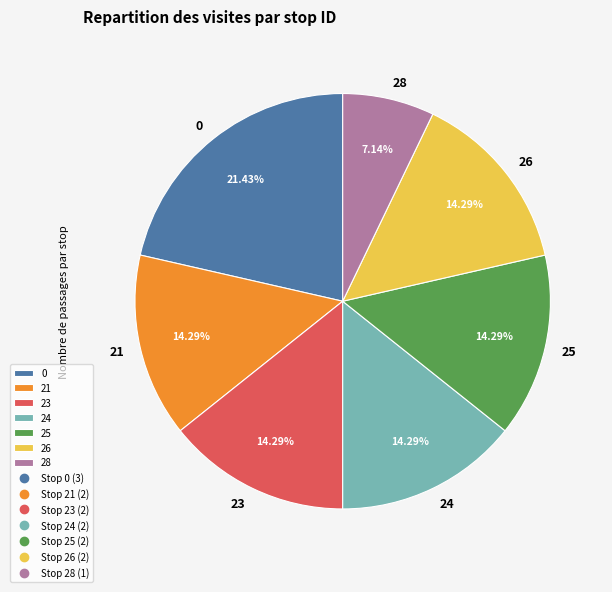

Approximately how many times larger is the value at 21 compared to 26?

1.0